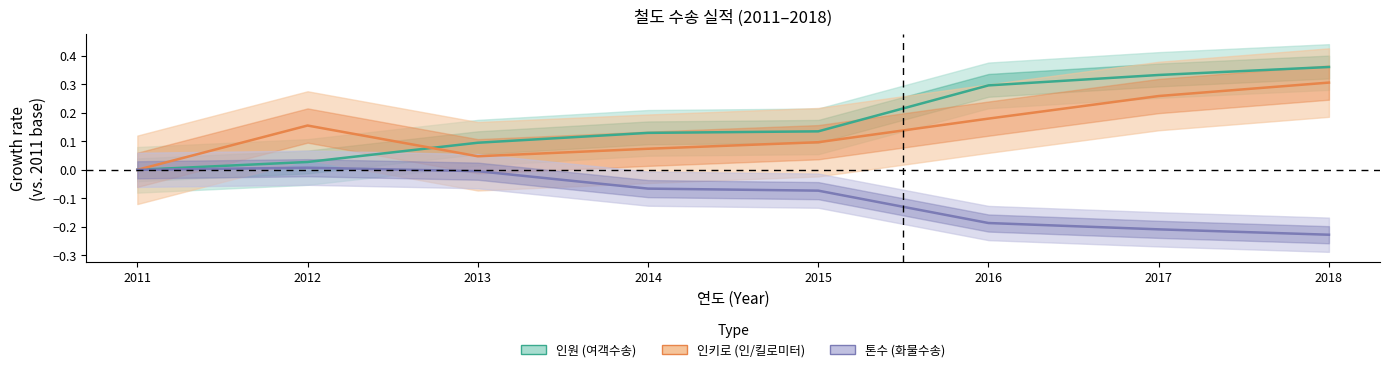

Reading left to right, extract all data points from this chart.

인원 (여객수송): 0.0	0.0	0.1	0.1	0.1	0.3	0.3	0.4
인키로 (인/킬로미터): 0.0	0.2	0.0	0.1	0.1	0.2	0.3	0.3
톤수 (화물수송): 0.0	0.0	-0.0	-0.1	-0.1	-0.2	-0.2	-0.2